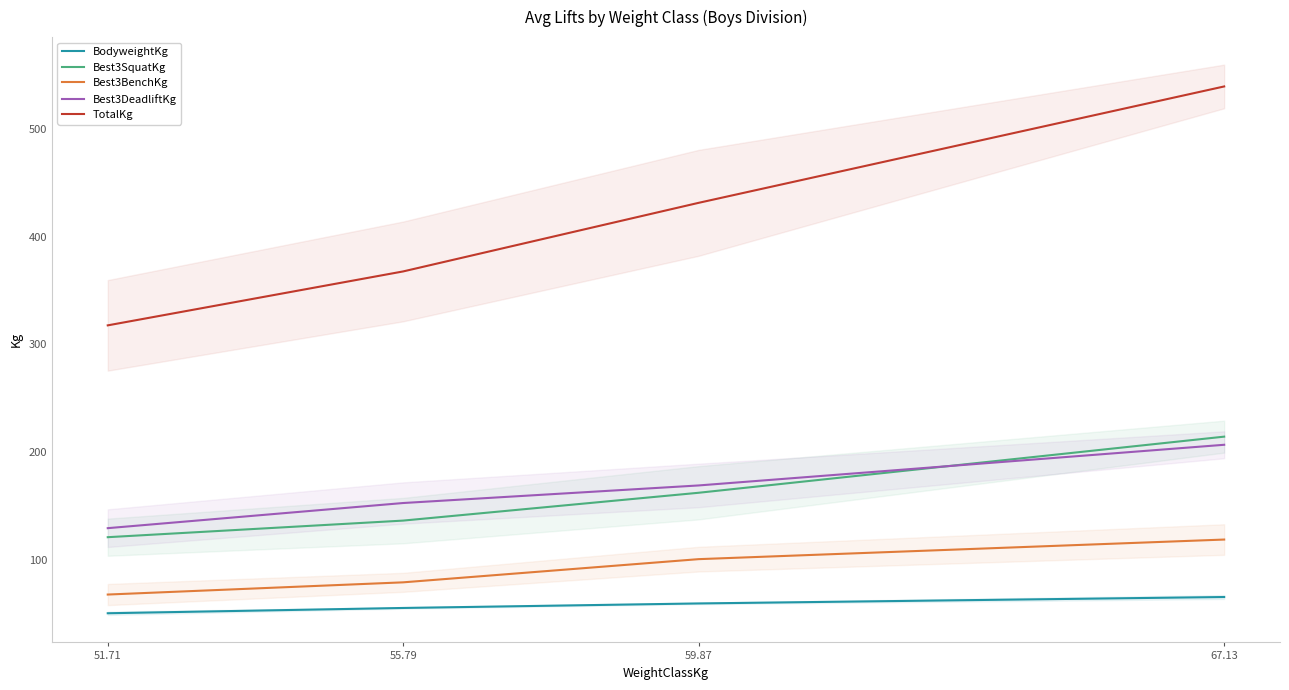

What is the highest value of the BodyweightKg series?

65.3